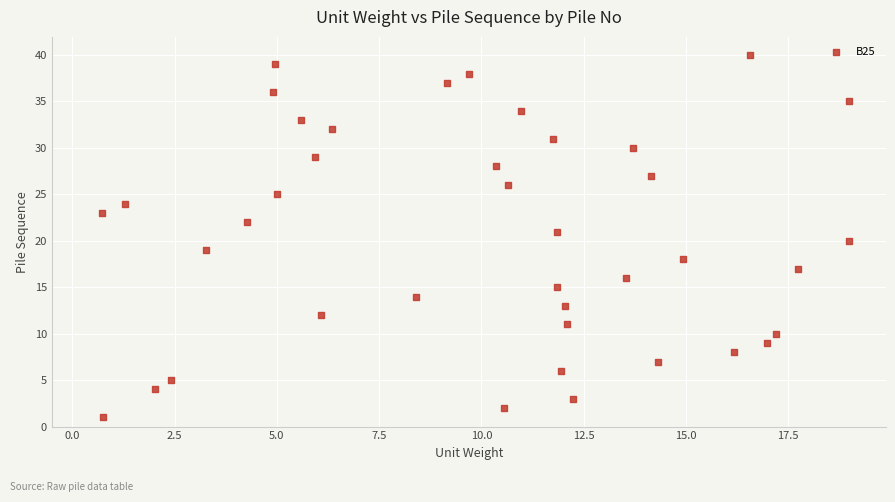

What is the range of Y values (max minus min)?

39